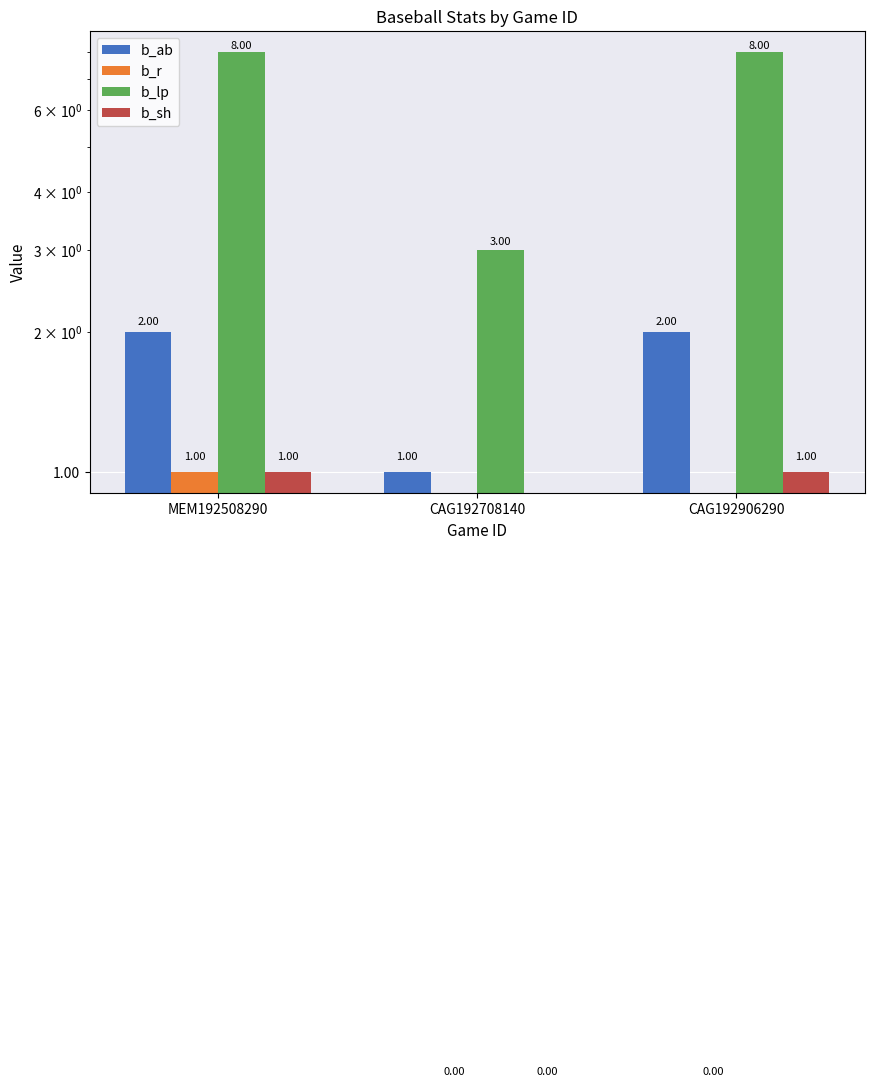

Which series has the largest total across all categories?

b_lp